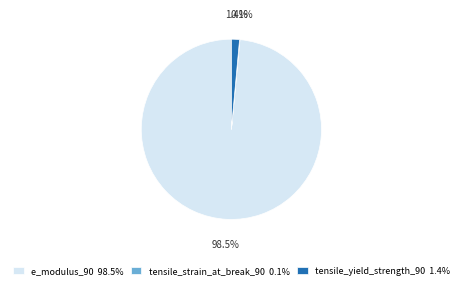

Which category accounts for the majority?

e_modulus_90